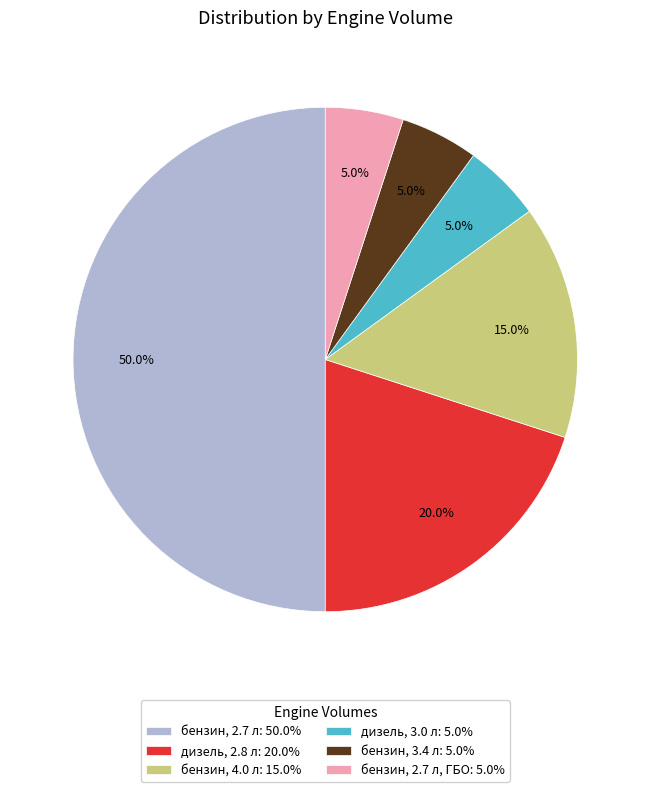

What is the largest slice in the pie chart?

бензин, 2.7 л: 50.0%